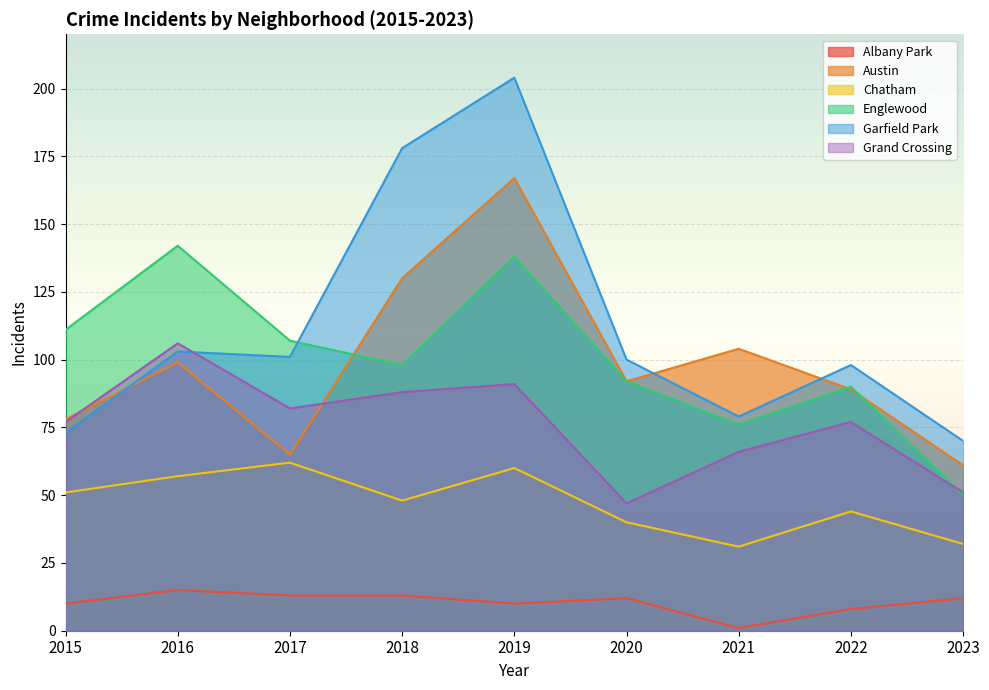

Where is the first local minimum for Grand Crossing?

2017